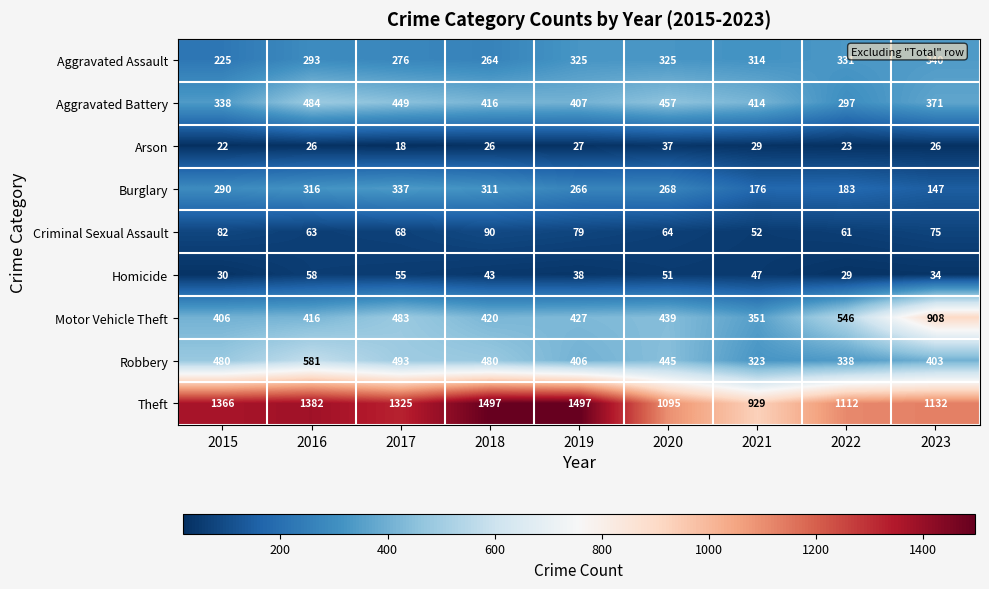

Which category has the lowest value across all series?

2017